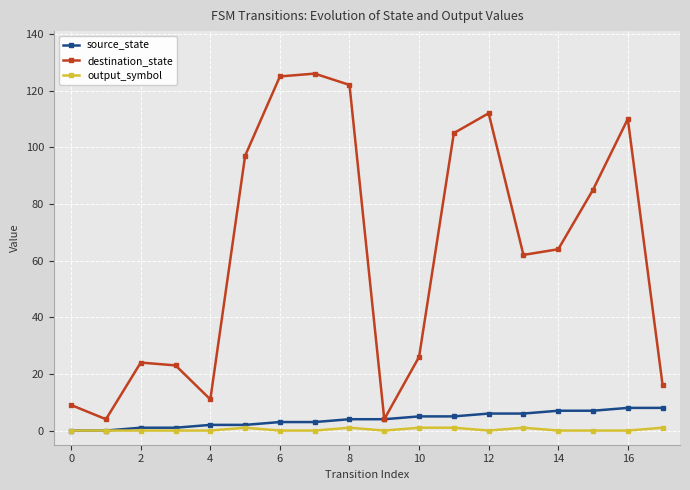

How many series are shown in this chart?

3